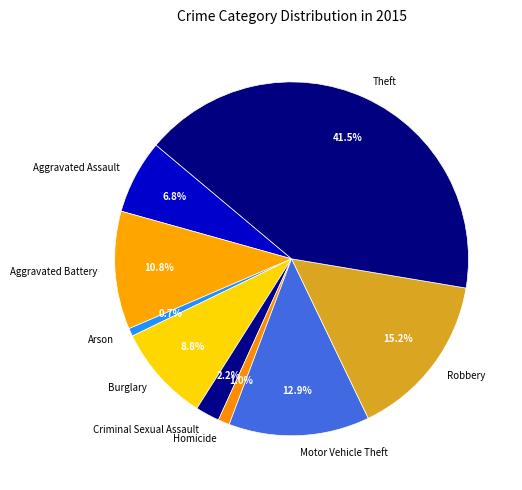

Does Motor Vehicle Theft account for over 50% of the chart?

No